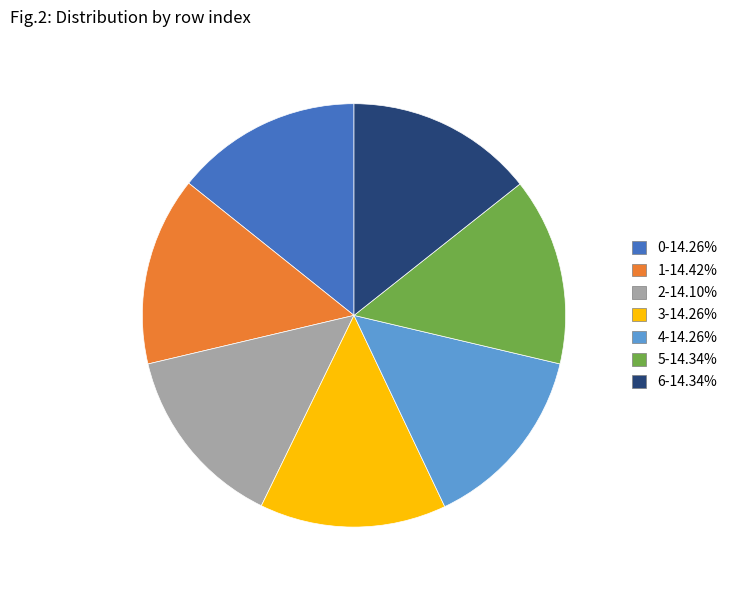

Does 3-14.26% represent more than half of the total?

No